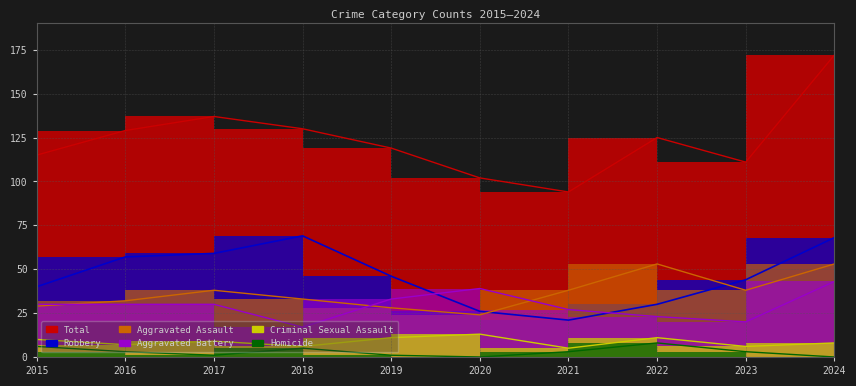

How many interior local valleys does the Robbery series have?

1